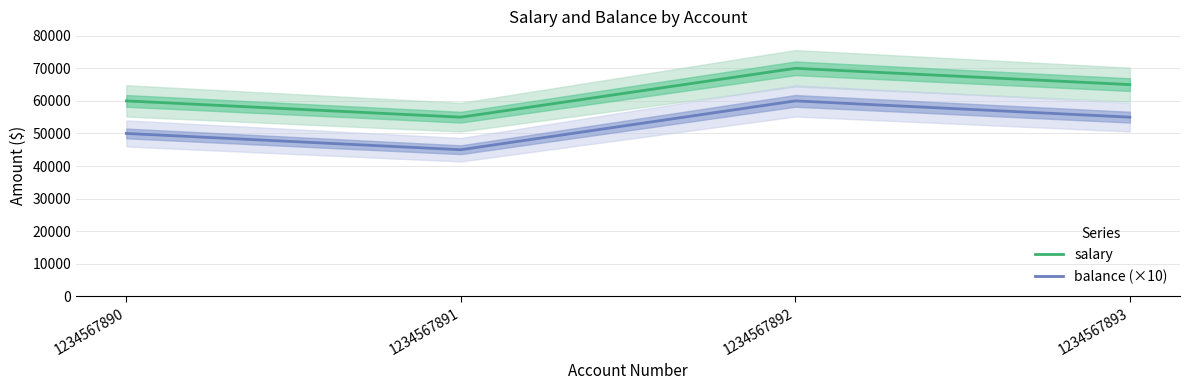

In balance (×10), how many points are higher than both neighbors (excluding endpoints)?

1